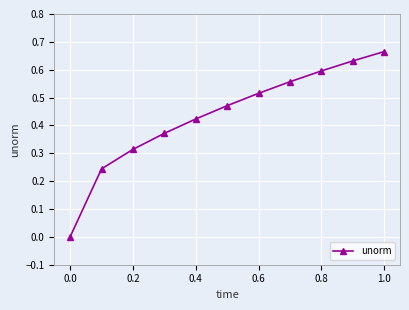

How many series are shown in this chart?

1